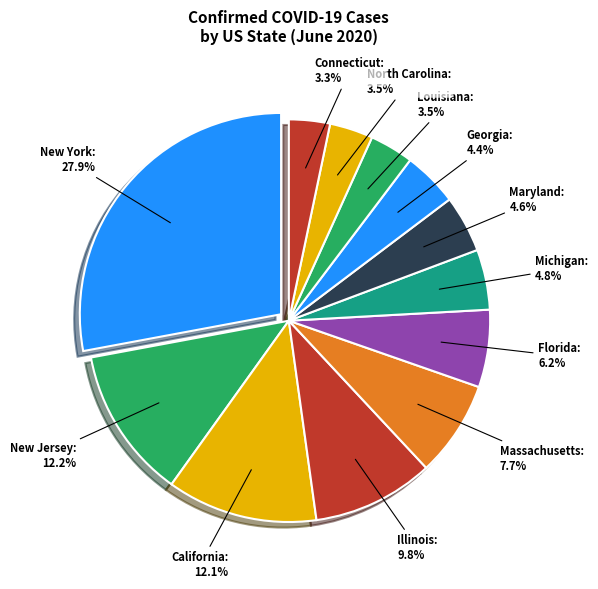

True or false: New Jersey accounts for 12% of the total.

True